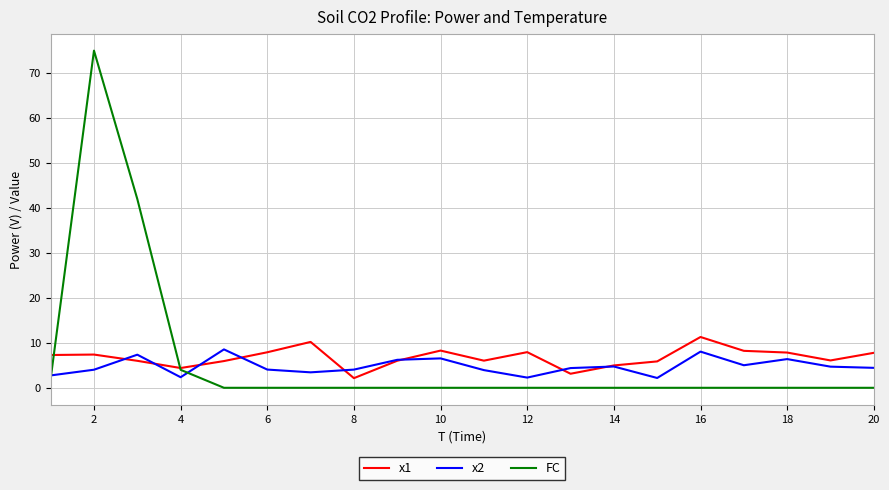

What is the minimum value for x2?

2.2